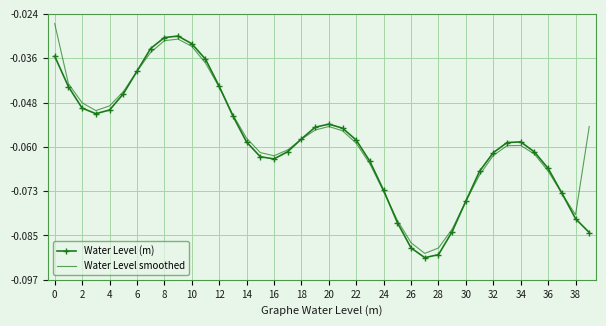

List the series in order of their peak value, lowest first.

Water Level (m), Water Level smoothed